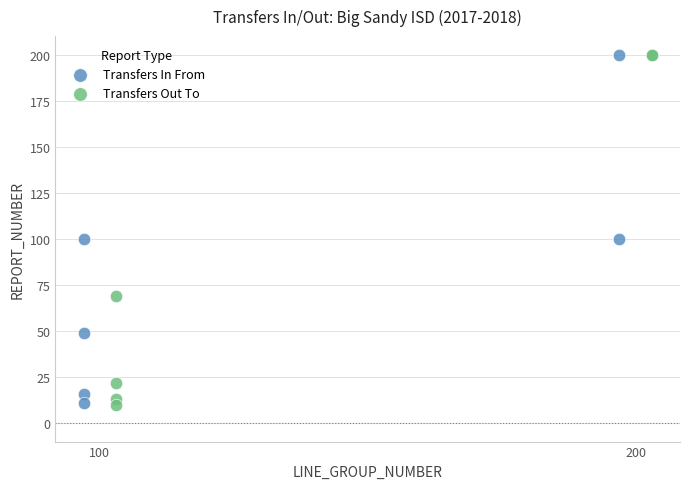

Which series has the largest Y range (max minus min)?

Transfers Out To